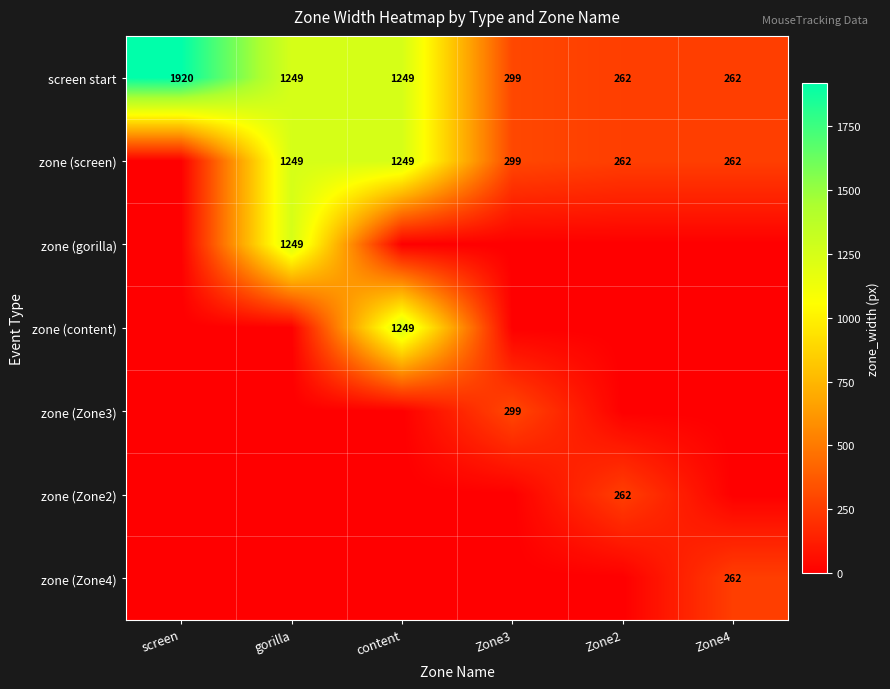

Is it true that zone (screen) equals 1773 at content?

False